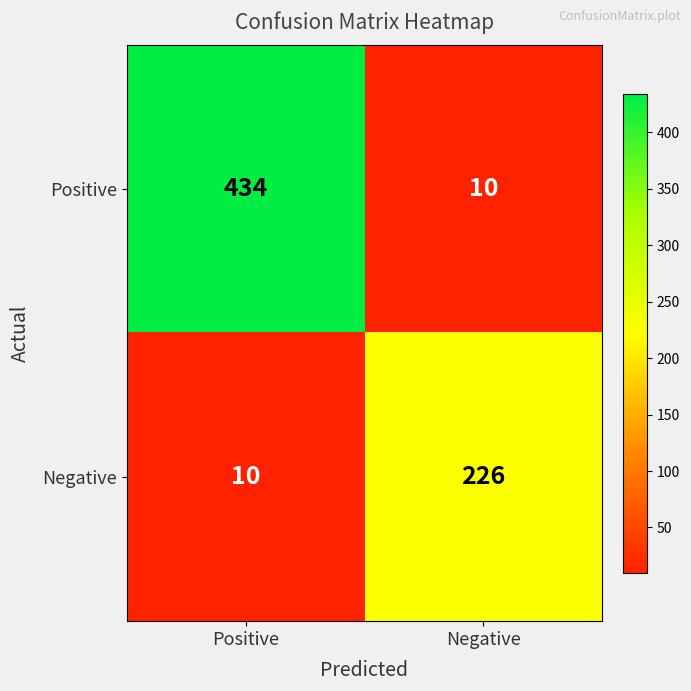

Where is Negative nearest to the value 118?

Positive